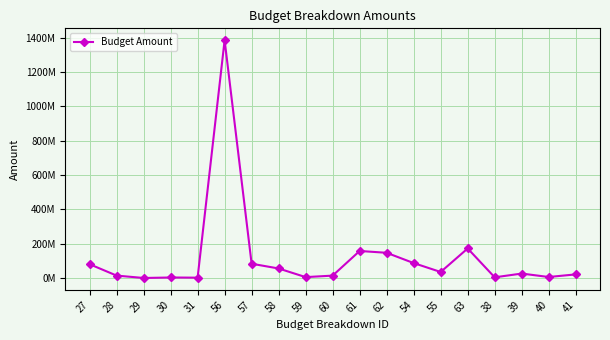

Where is the first local minimum?

29